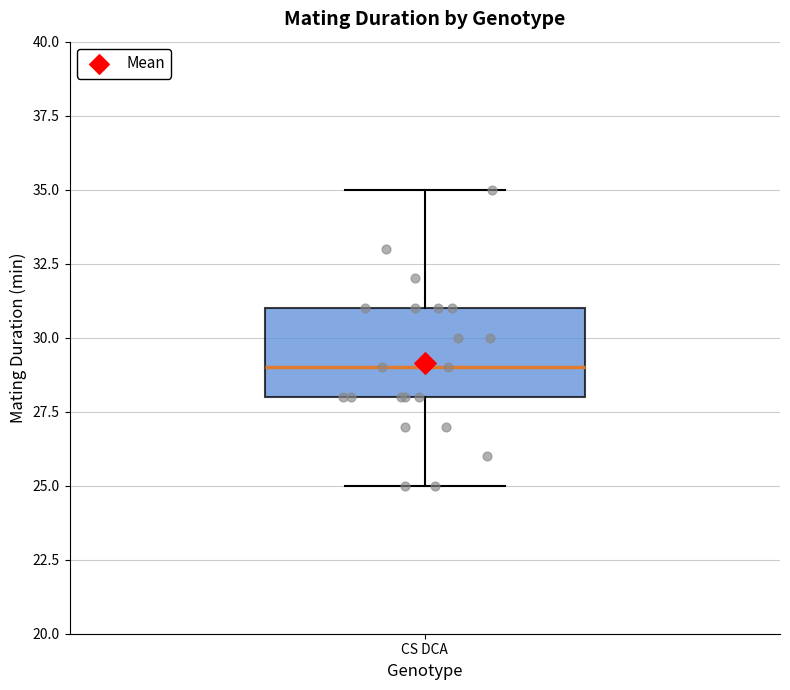

Where is the upper edge of the box for CS DCA on the y-axis? The values are not printed on the chart, so give them approximately, as read against the axis.

31